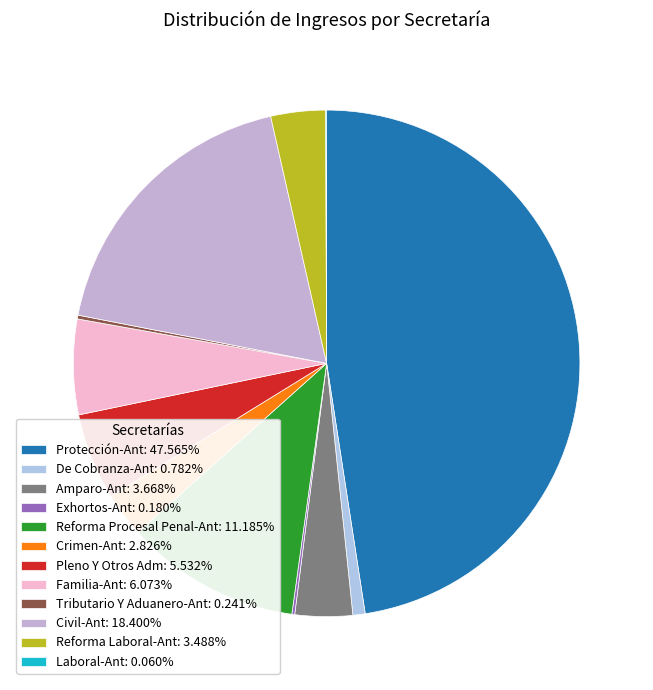

What percentage is NOT represented by Laboral-Ant?

99.9%